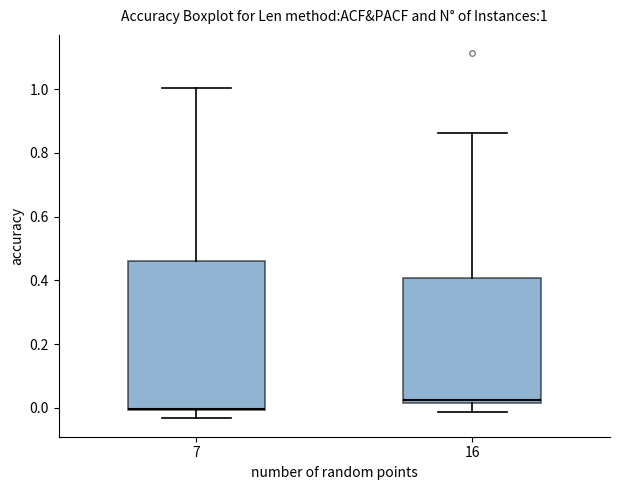

Comparing the boxes themselves (not the whiskers), which one is the tallest?

7